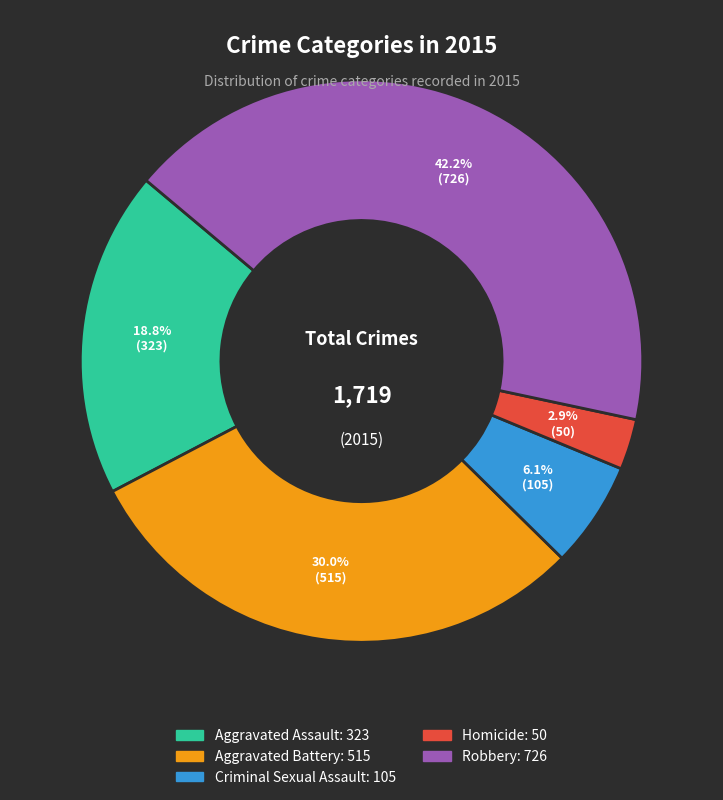

Approximately how many times larger is the value at Aggravated Assault compared to Criminal Sexual Assault?

3.1